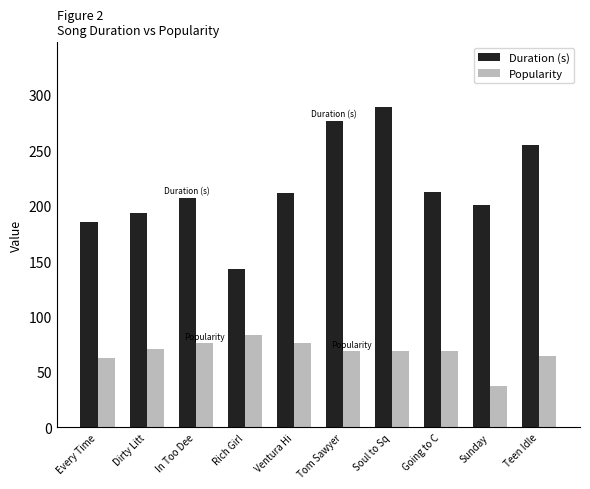

What is the difference between the highest and lowest values at Teen Idle?

190.4